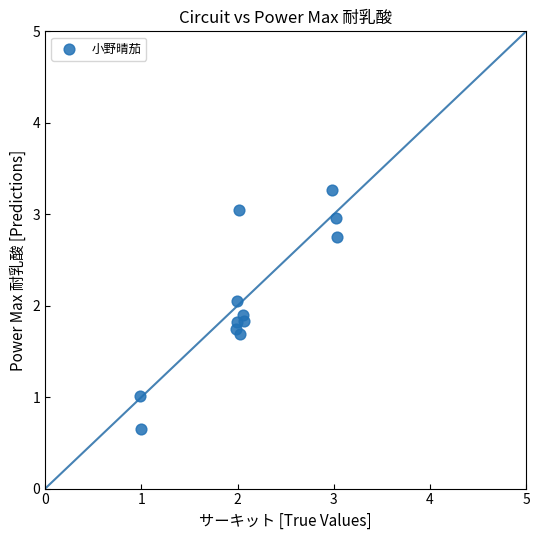

What is the range of Y values (max minus min)?

2.6